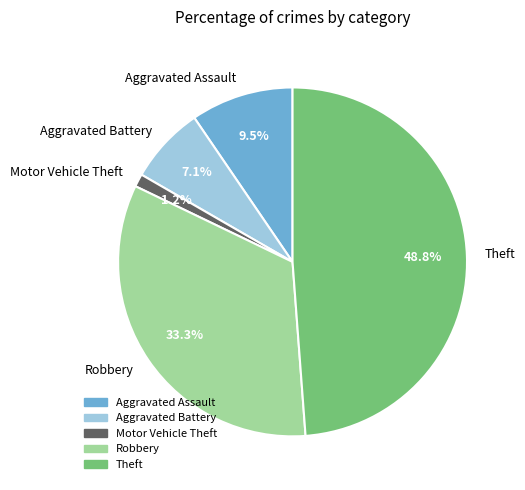

What is the ratio of the value at Robbery to the value at Theft?

0.7